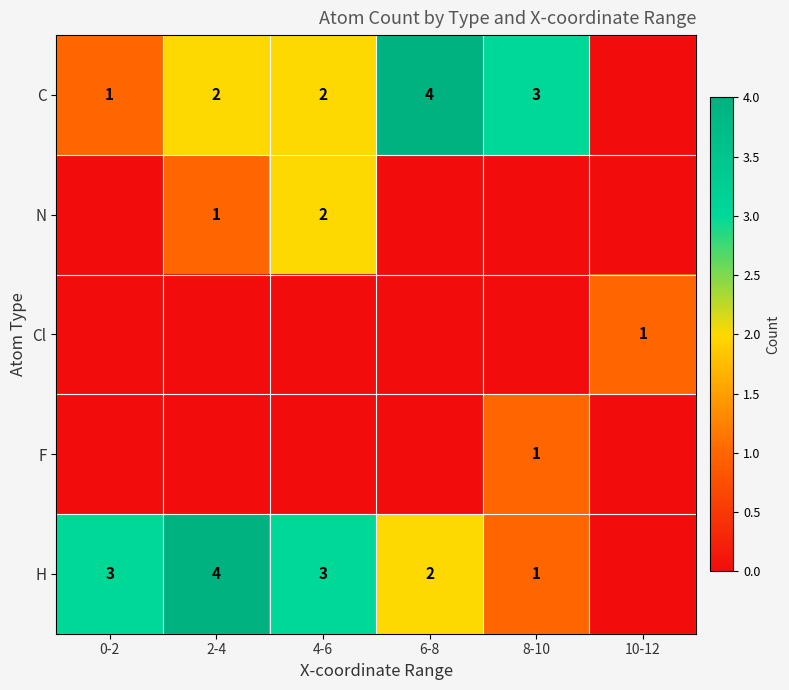

Is the value of C at 4-6 greater than the value of H at 0-2?

No